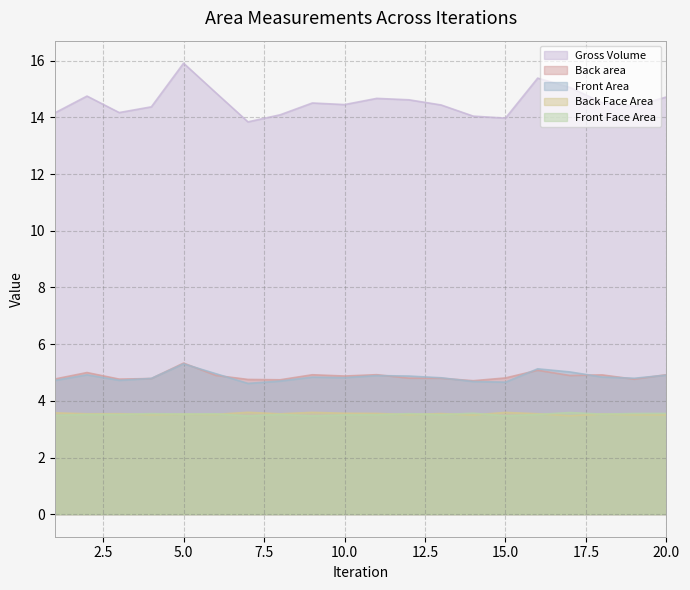

What is the difference between the maximum and second lowest values in the Front Area series?

0.6